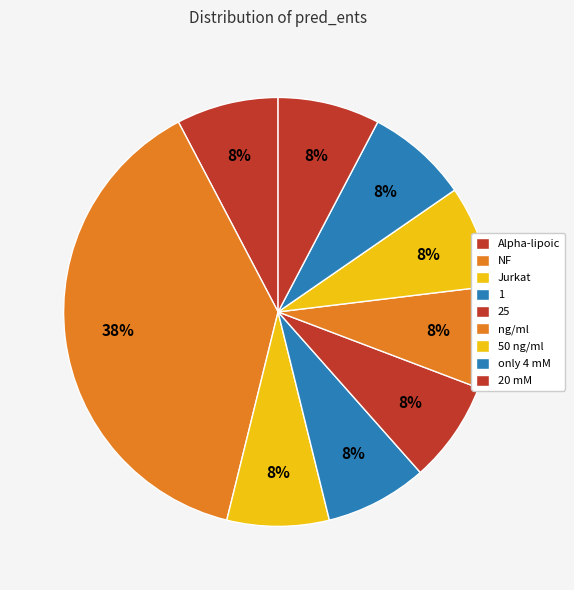

Count the number of slices in the pie.

9